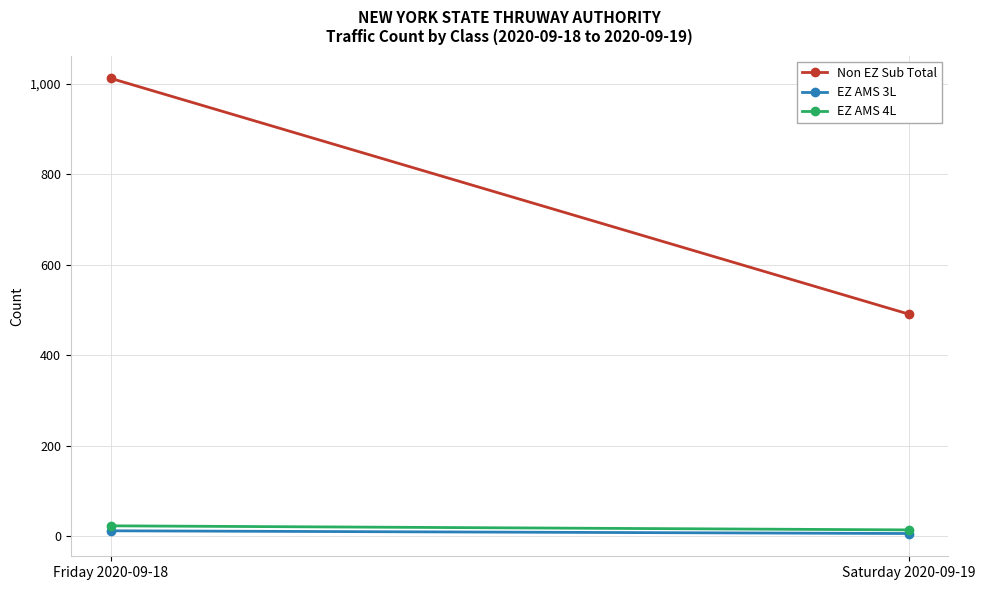

What is the difference between the EZ AMS 3L values at Saturday 2020-09-19 and Friday 2020-09-18?

6